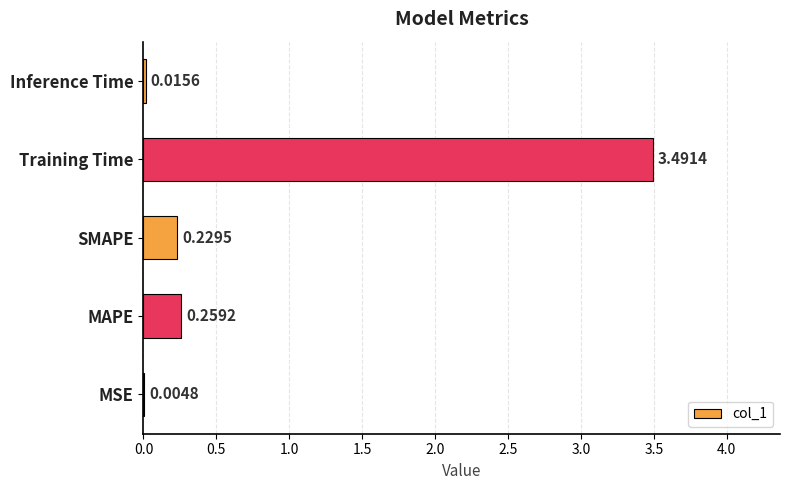

Between Training Time and MAPE, which is larger?

Training Time